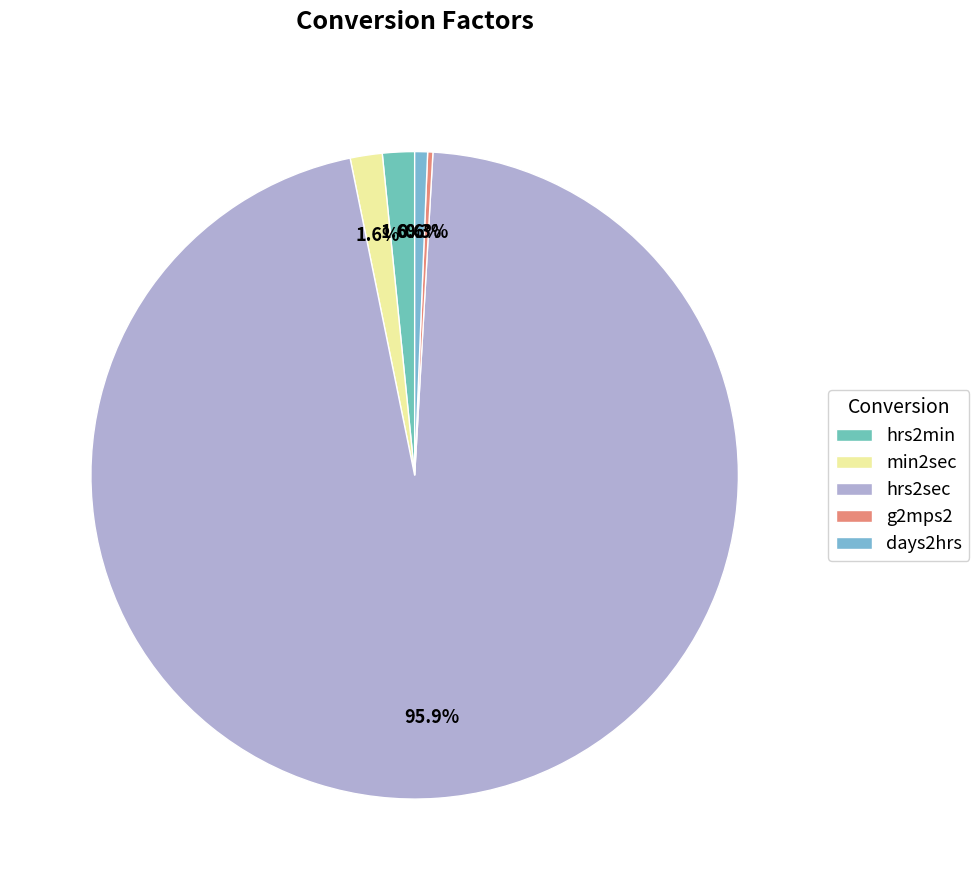

Rank the categories by value from highest to lowest.

hrs2sec, hrs2min, min2sec, days2hrs, g2mps2